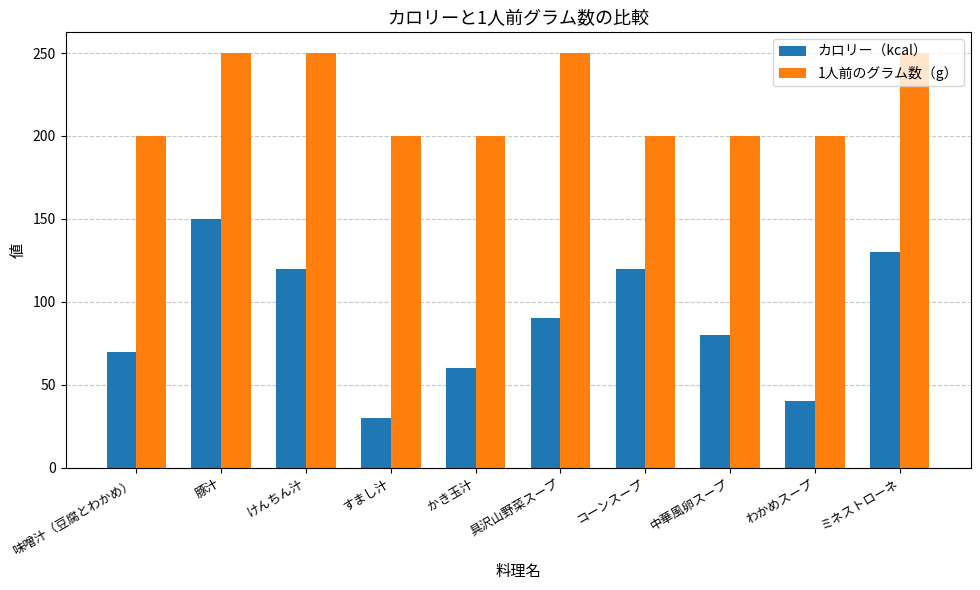

Which series has the largest total across all categories?

1人前のグラム数（g）